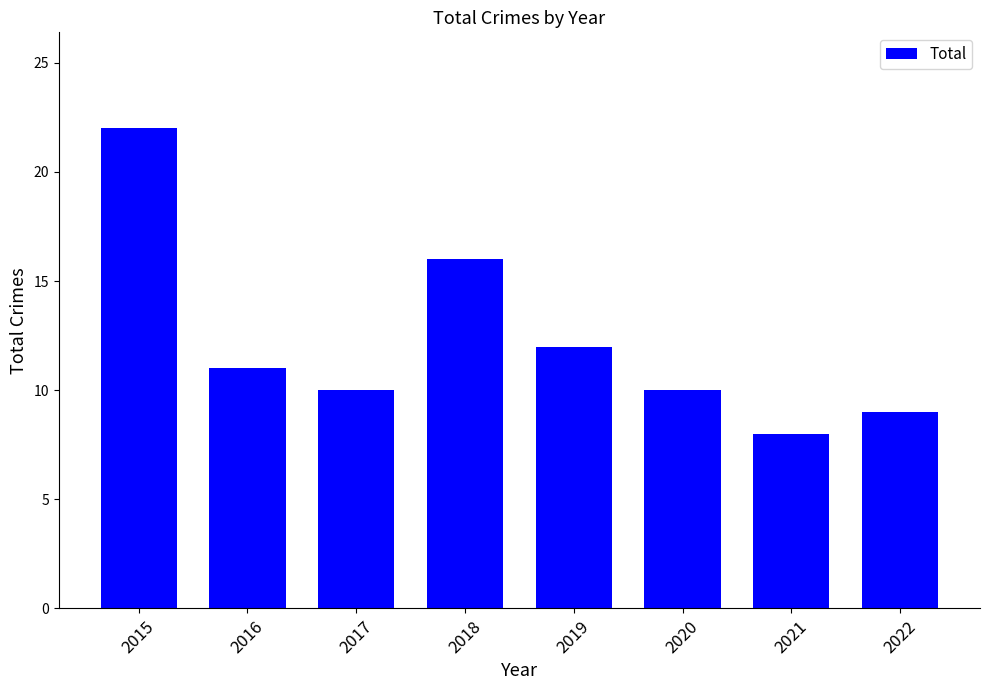

What is the difference between the maximum and minimum values?

14